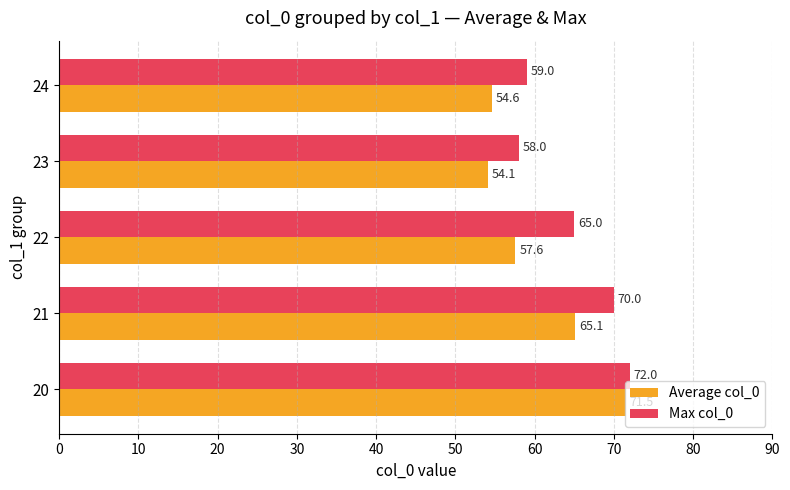

What is the difference between the maximum and minimum values in the Max col_0 series?

14.0